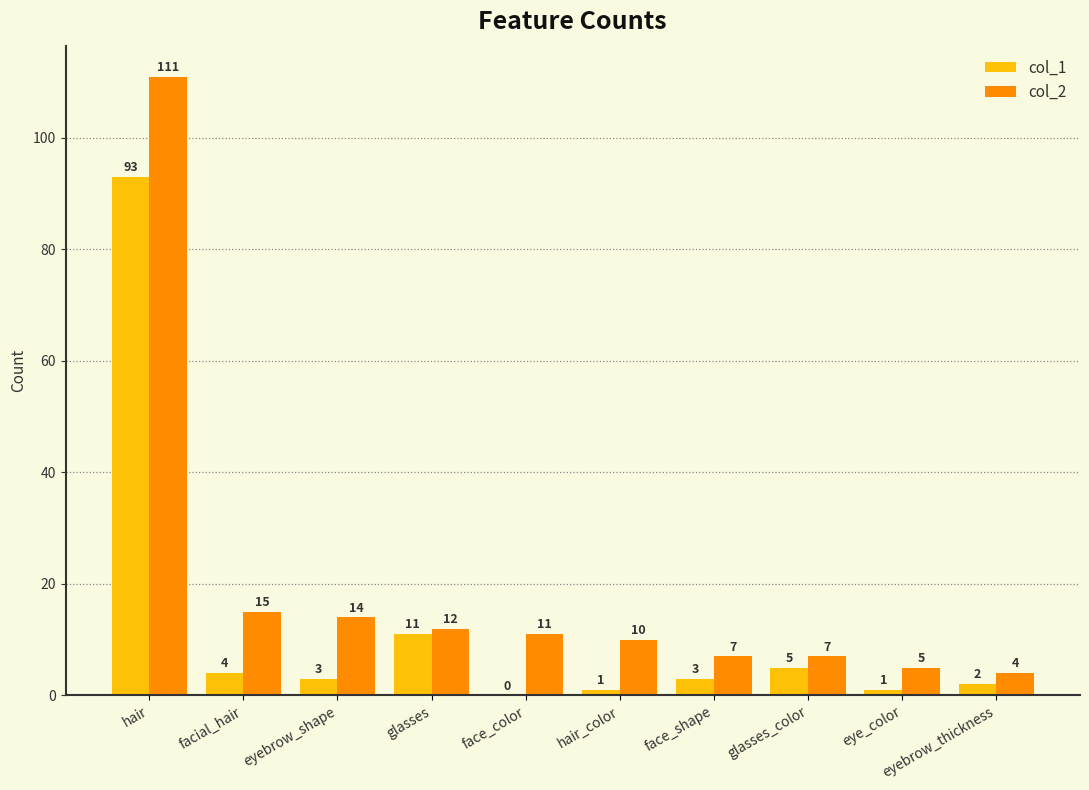

The col_1 series shows 3 at eyebrow_shape. True or false?

True